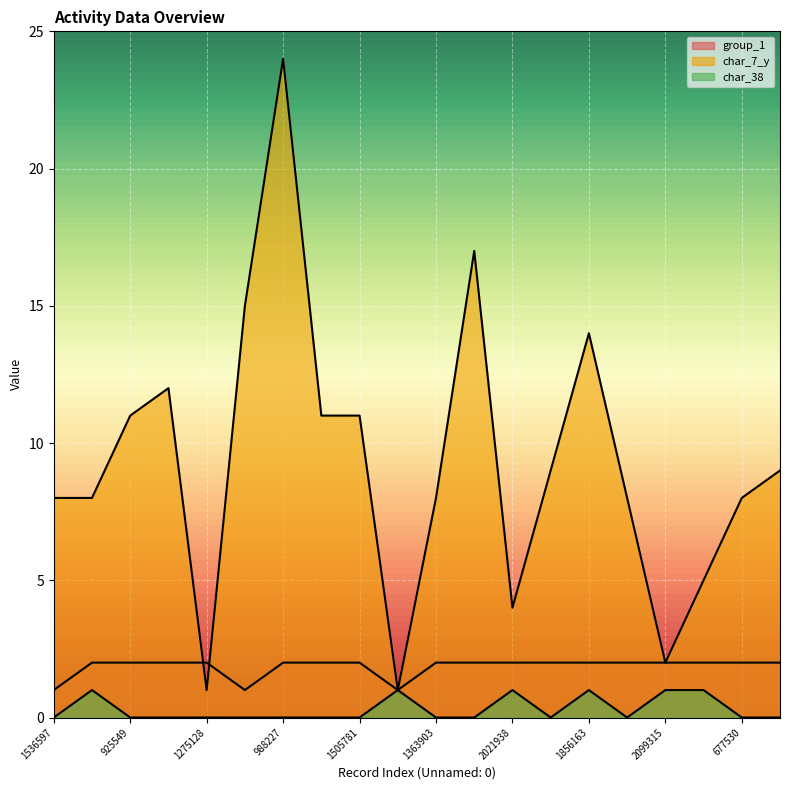

What is the spread (max minus min) of values at 916735?

12